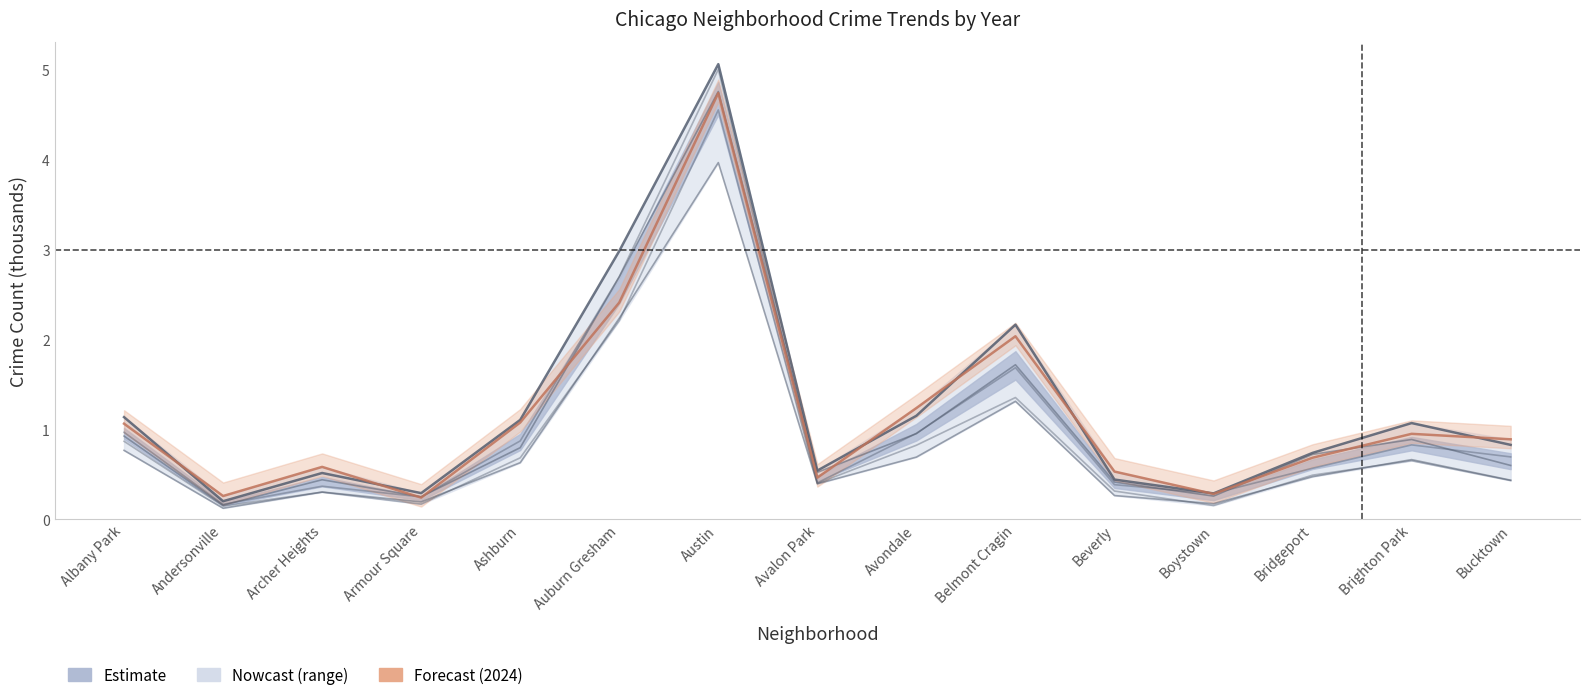

The value of 2023 at Armour Square is 0.1. True or false?

False